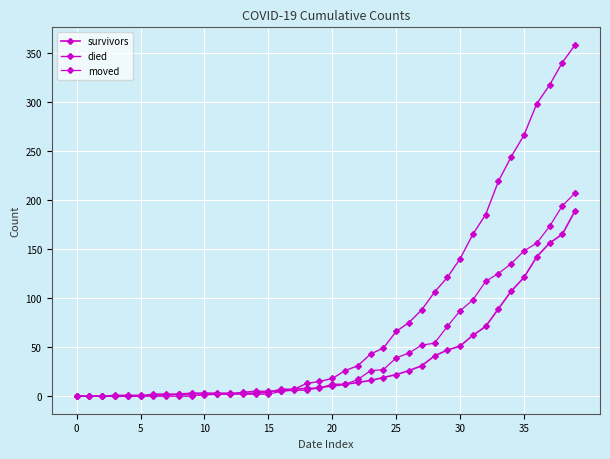

Count the number of data series in this chart.

3